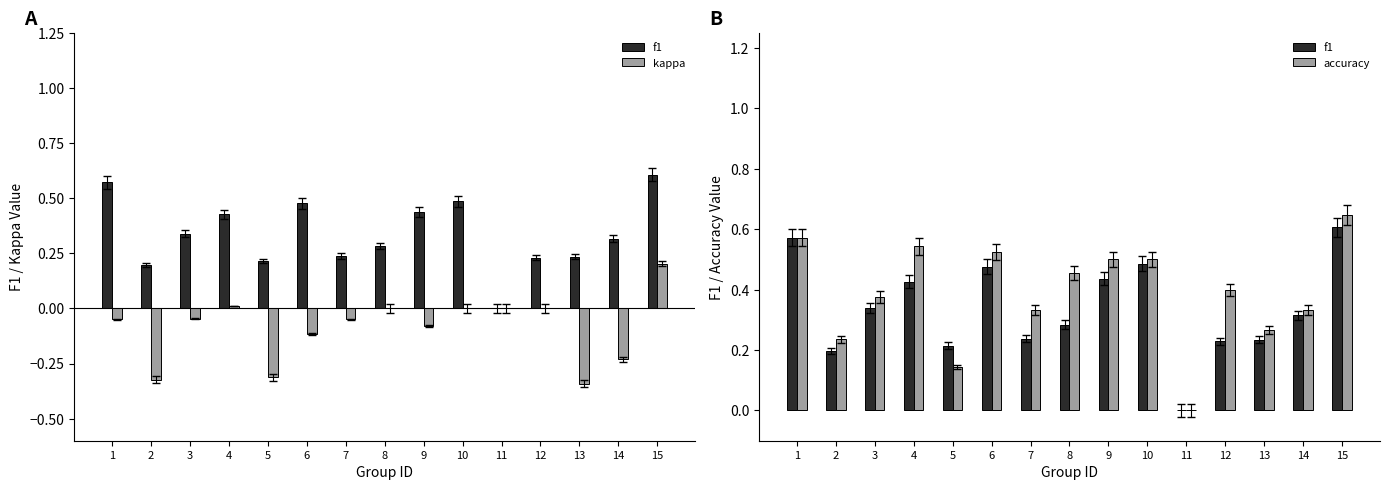

List the series in order of their peak value, lowest first.

kappa, f1, accuracy